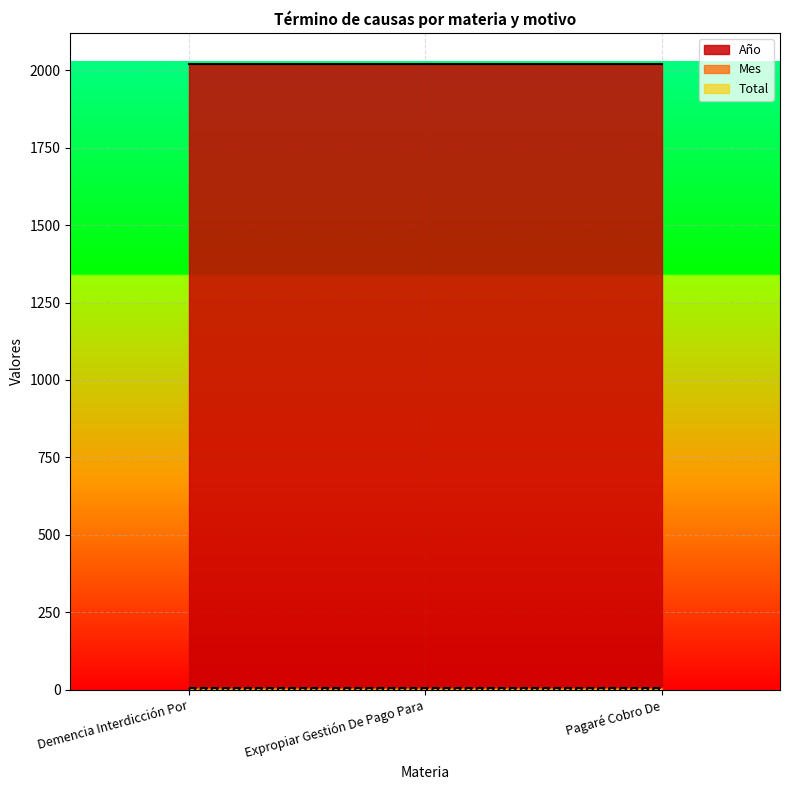

What is the sum of all Mes values?

12